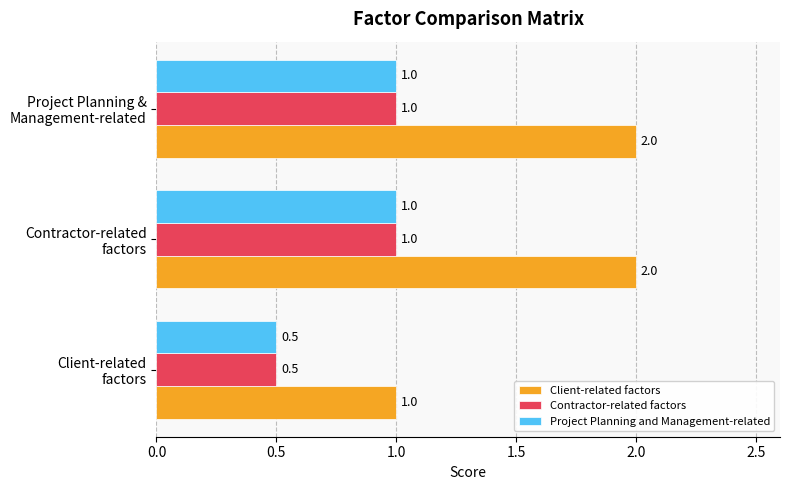

Count the Project Planning and Management-related values in the range 0 to 1.

3